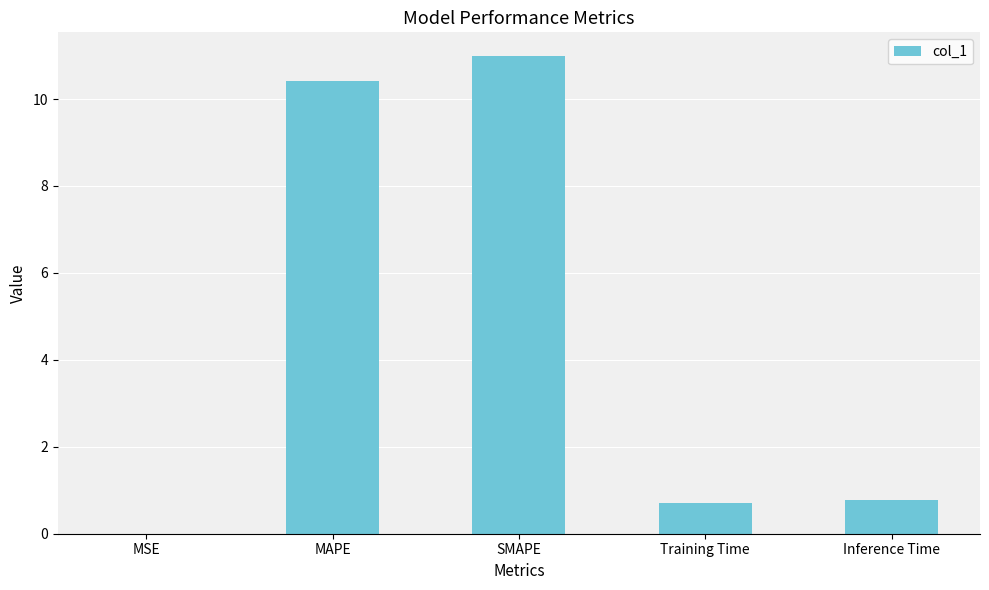

Which has a higher value, Training Time or SMAPE?

SMAPE